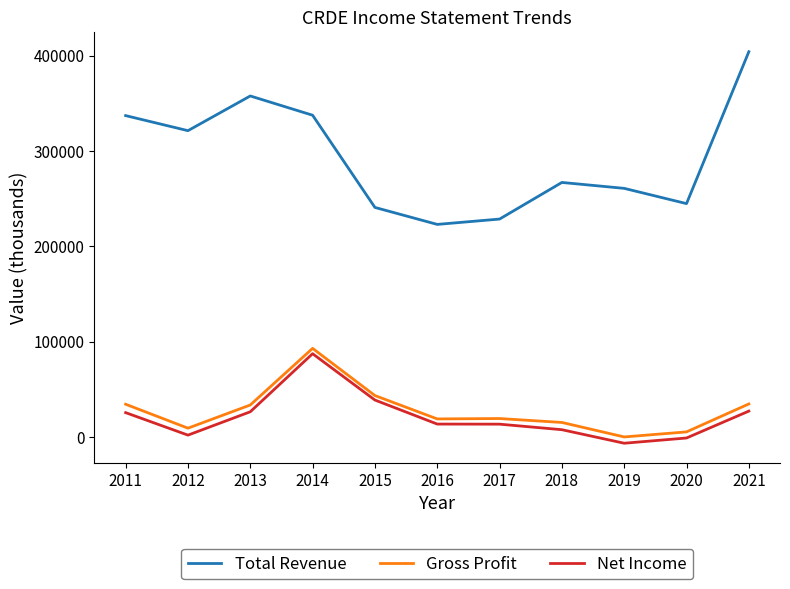

What is the difference between the maximum and minimum values in the Net Income series?

93900